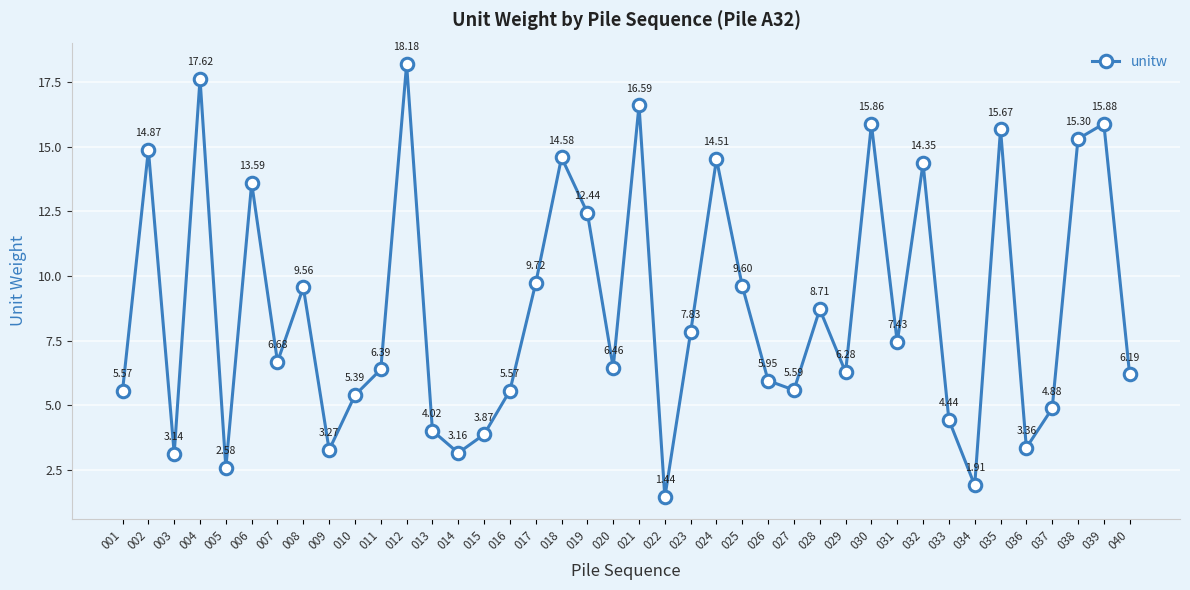

What is the difference between the values at 024 and 002?

0.4